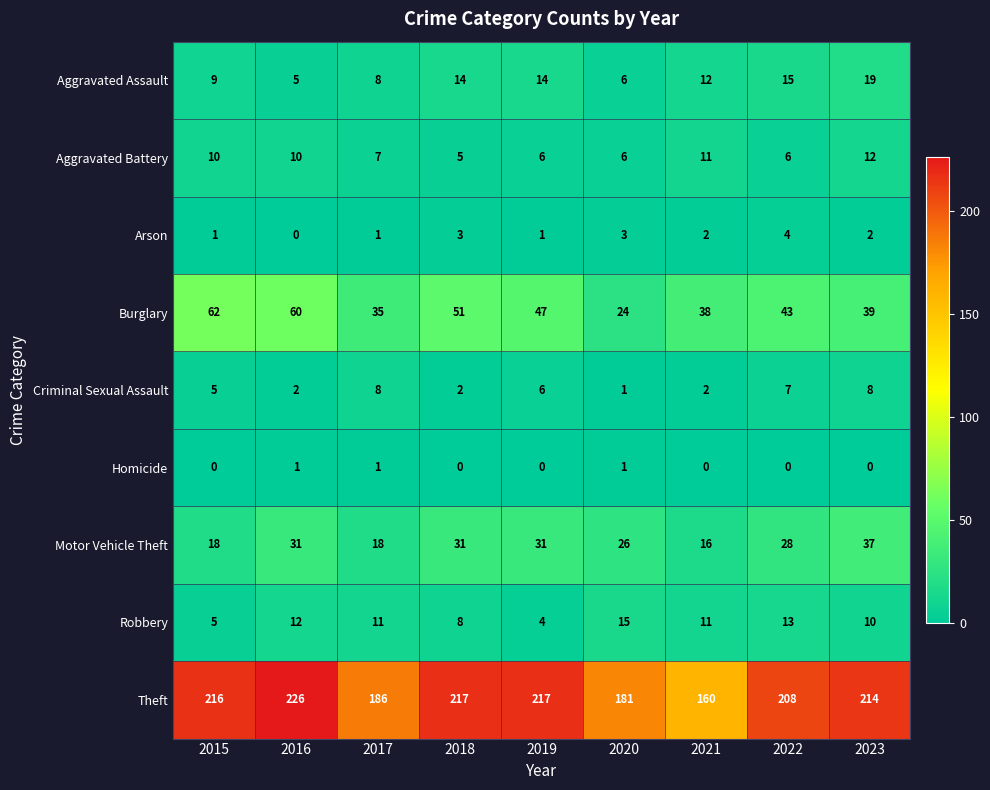

At which label is Robbery closest to 9?

2018